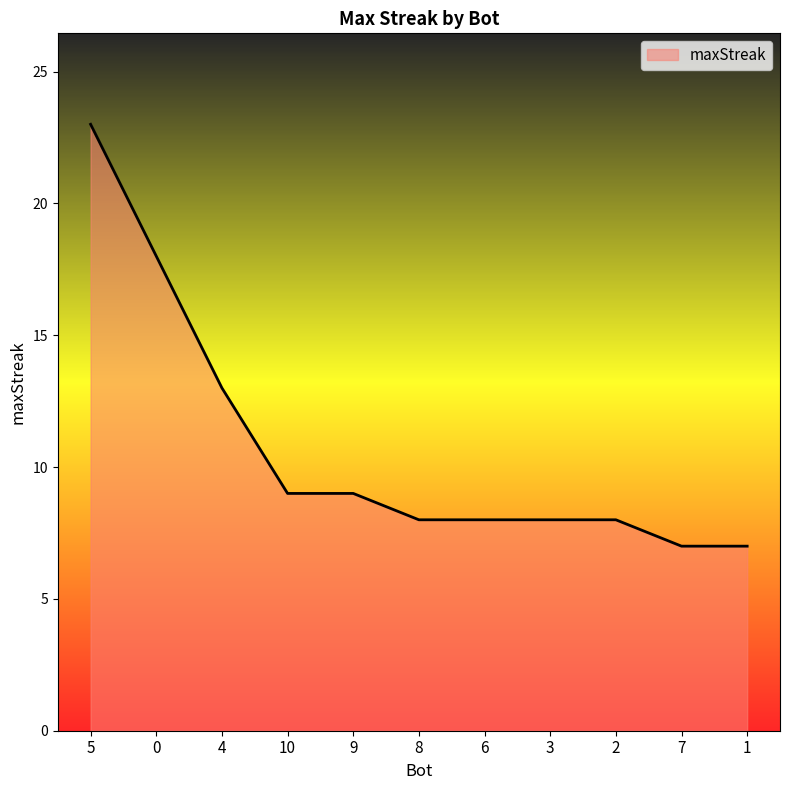

What is the change in value from 9 to 6?

-1